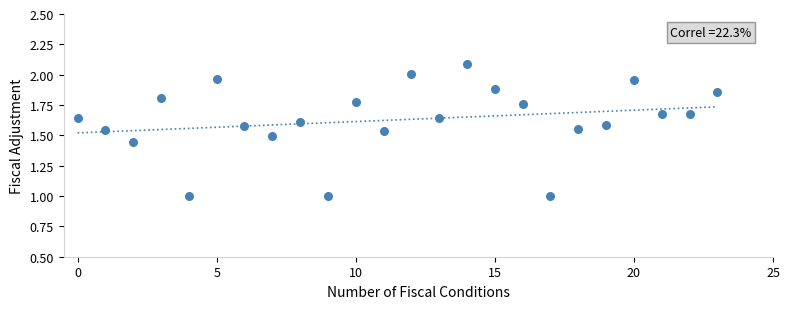

What is the range of Y values (max minus min)?

1.1